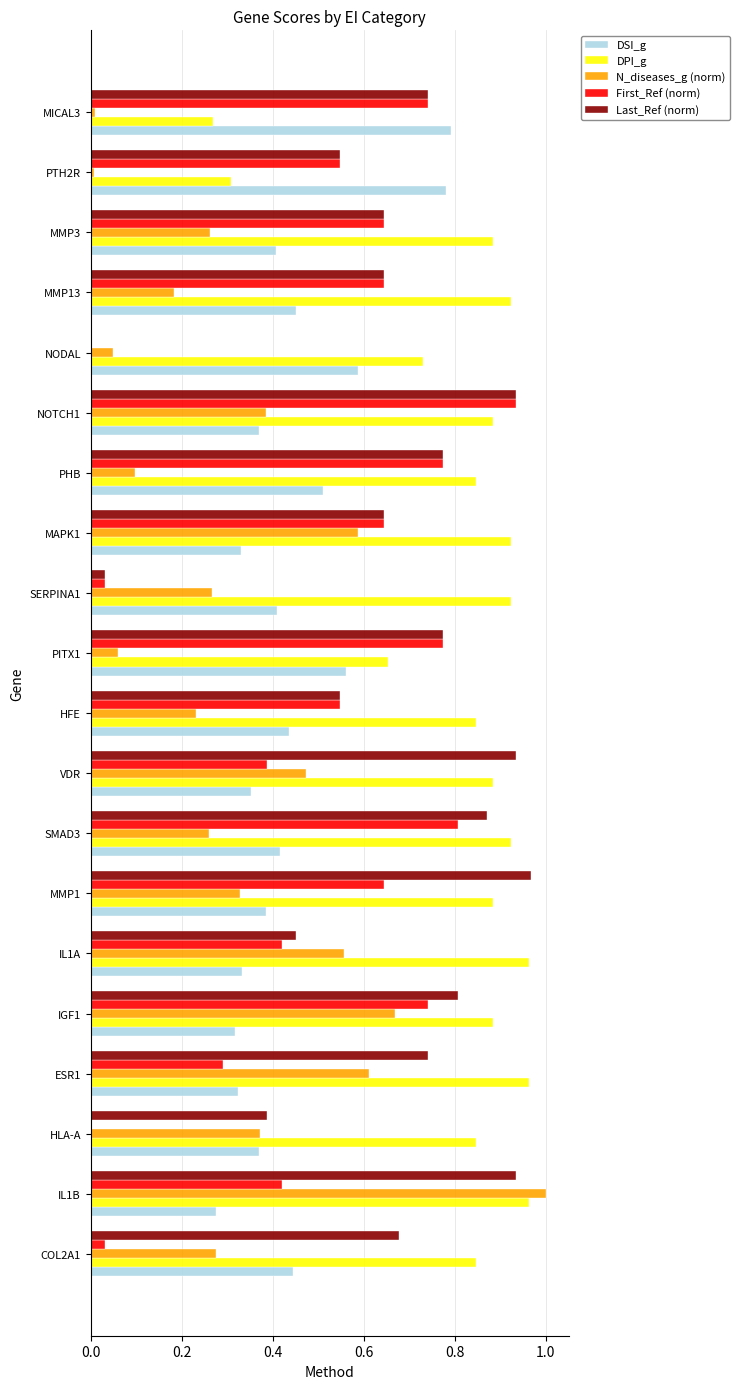

What is the sum of all DSI_g values?

8.9